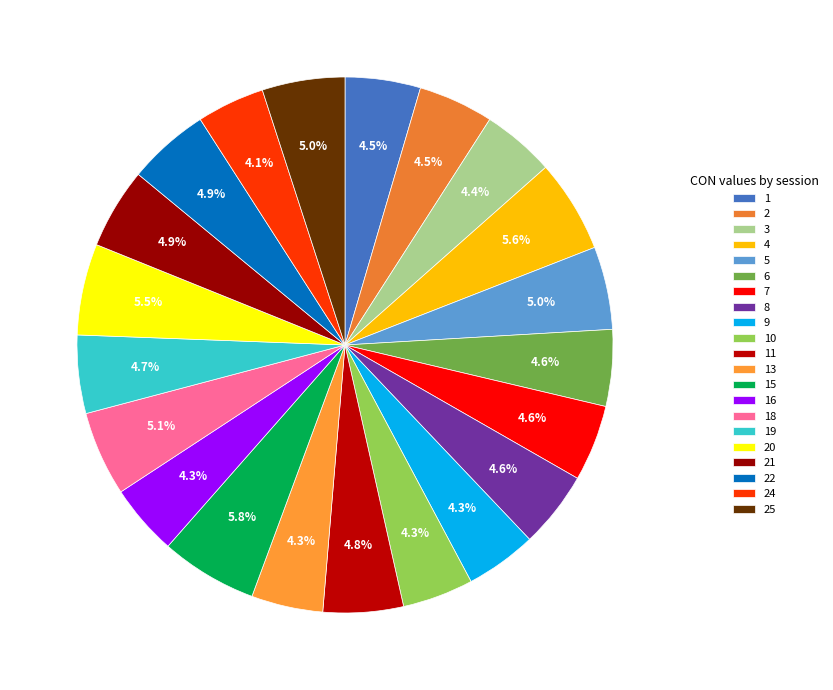

Which category has the smallest portion of the pie?

24